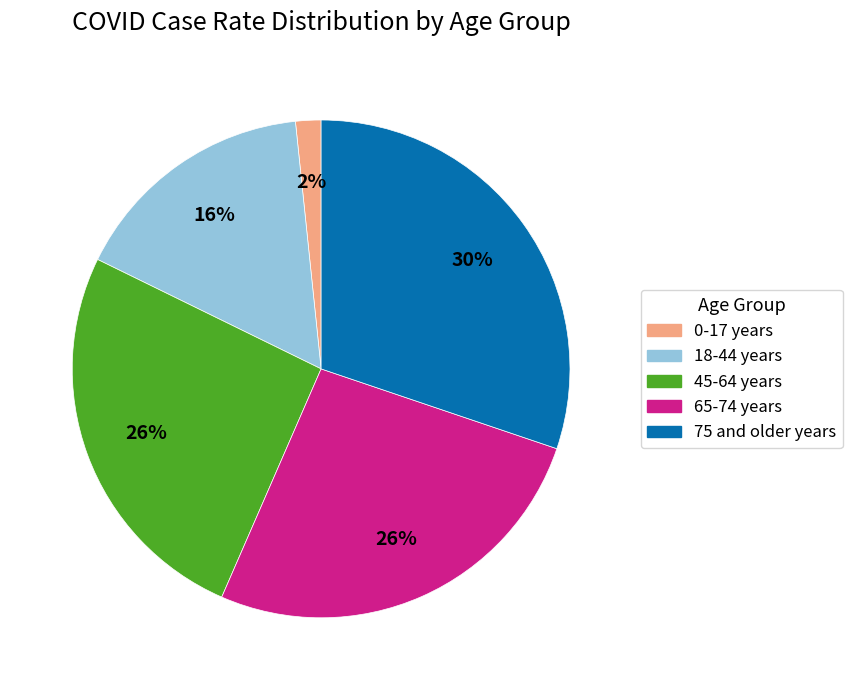

Which has a higher value, 75 and older years or 45-64 years?

75 and older years